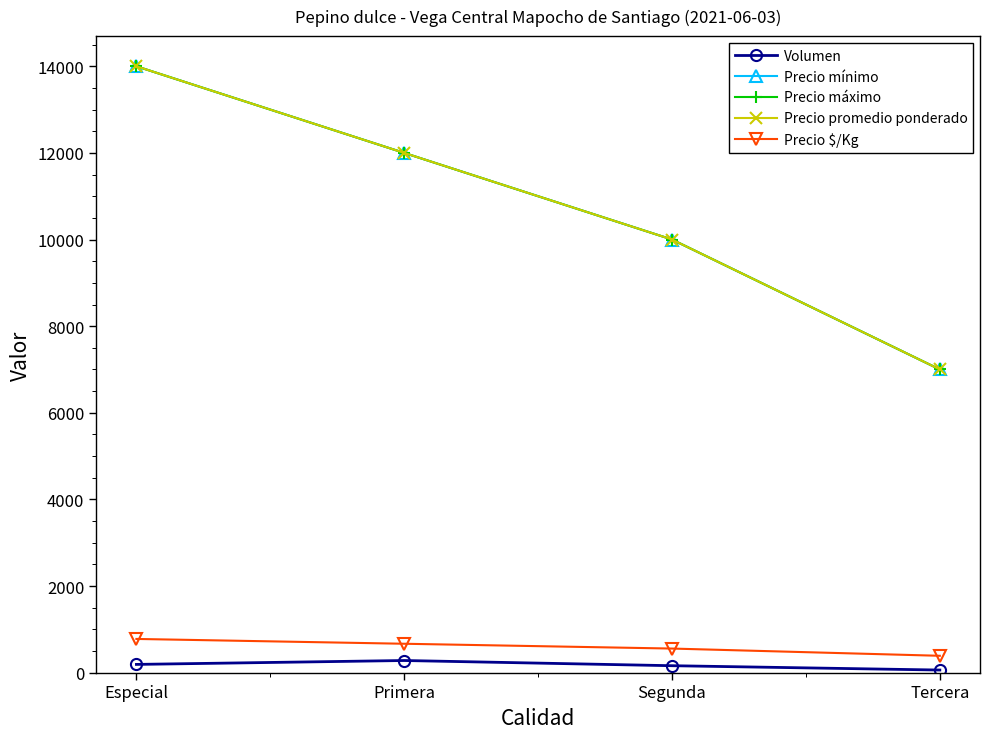

Read the Volumen value at Tercera, to the nearest 10.

60